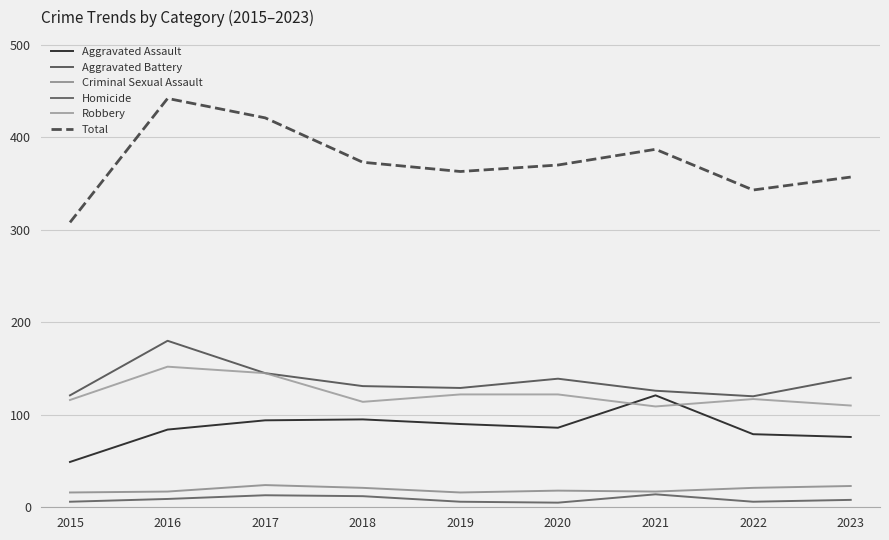

At which label does Homicide reach its minimum?

2020